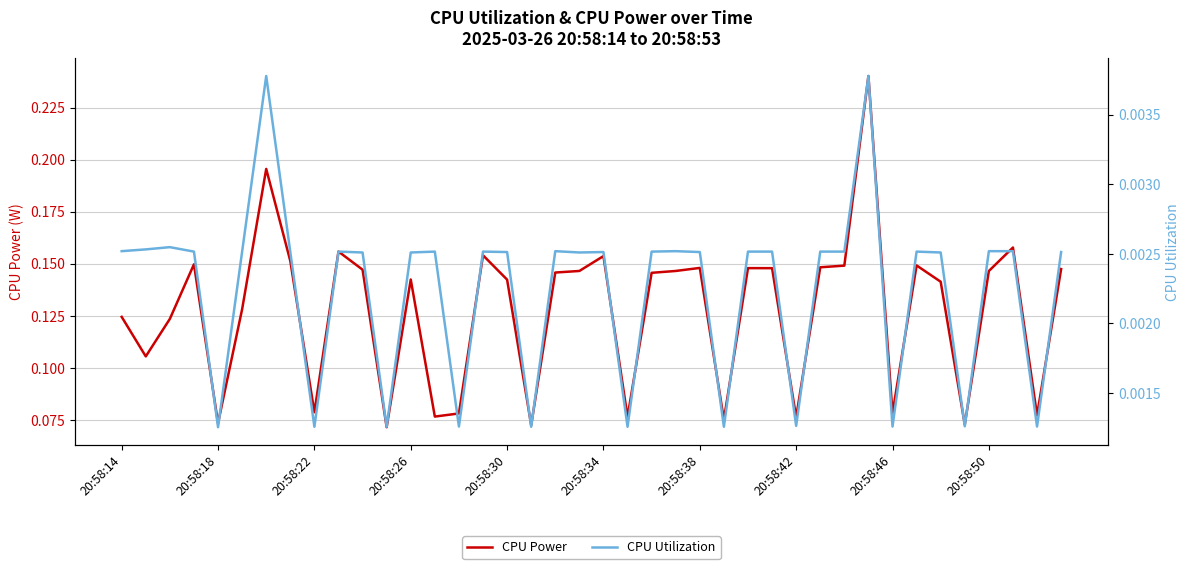

Which category has the highest value across all series?

31